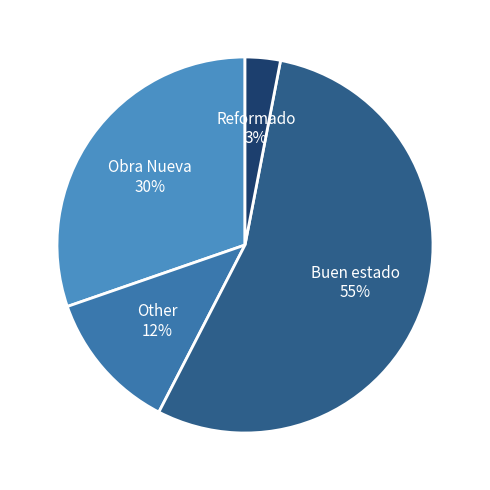

The Buen estado slice represents 55% of the pie. True or false?

True